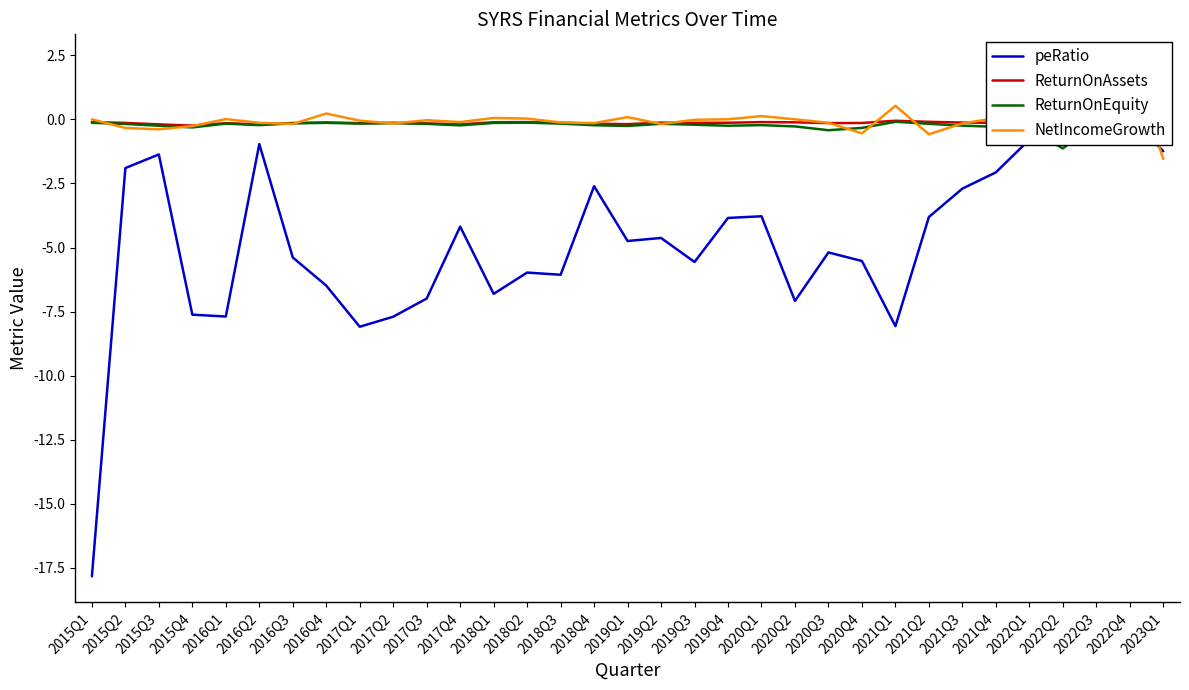

At which category does peRatio reach its first local valley?

2016Q1